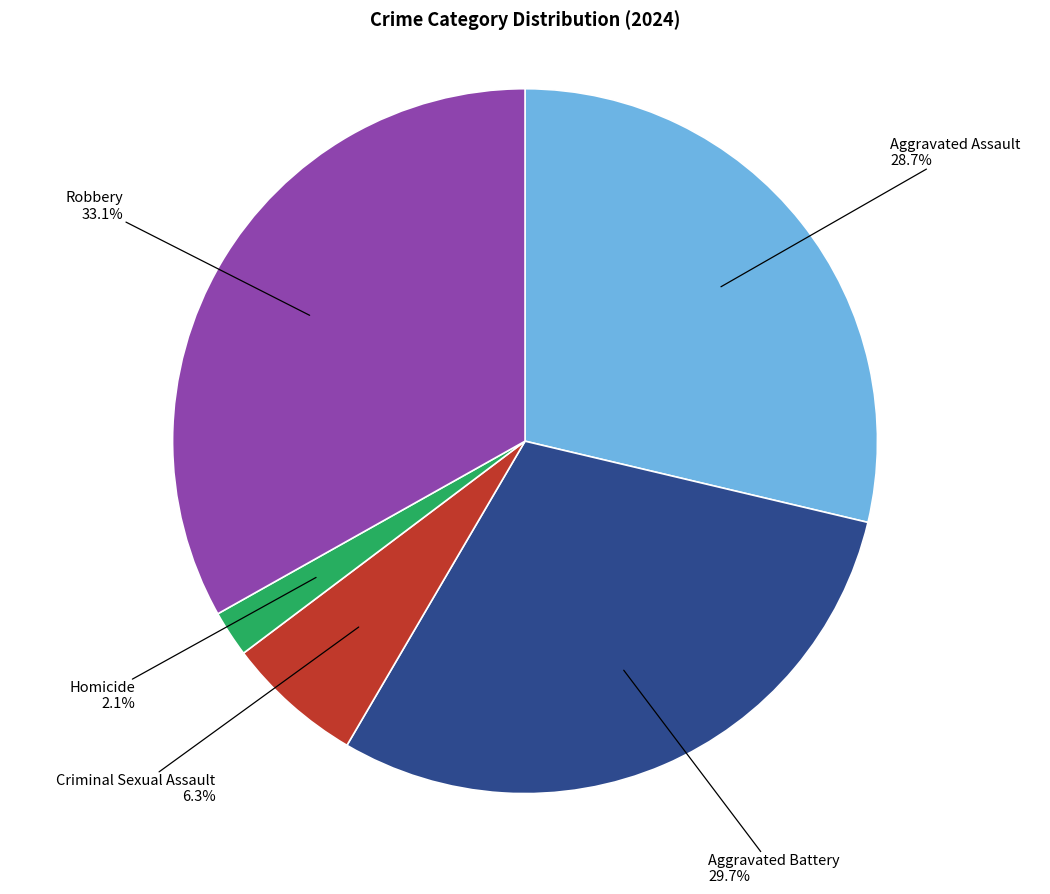

Does any single category account for the majority?

No